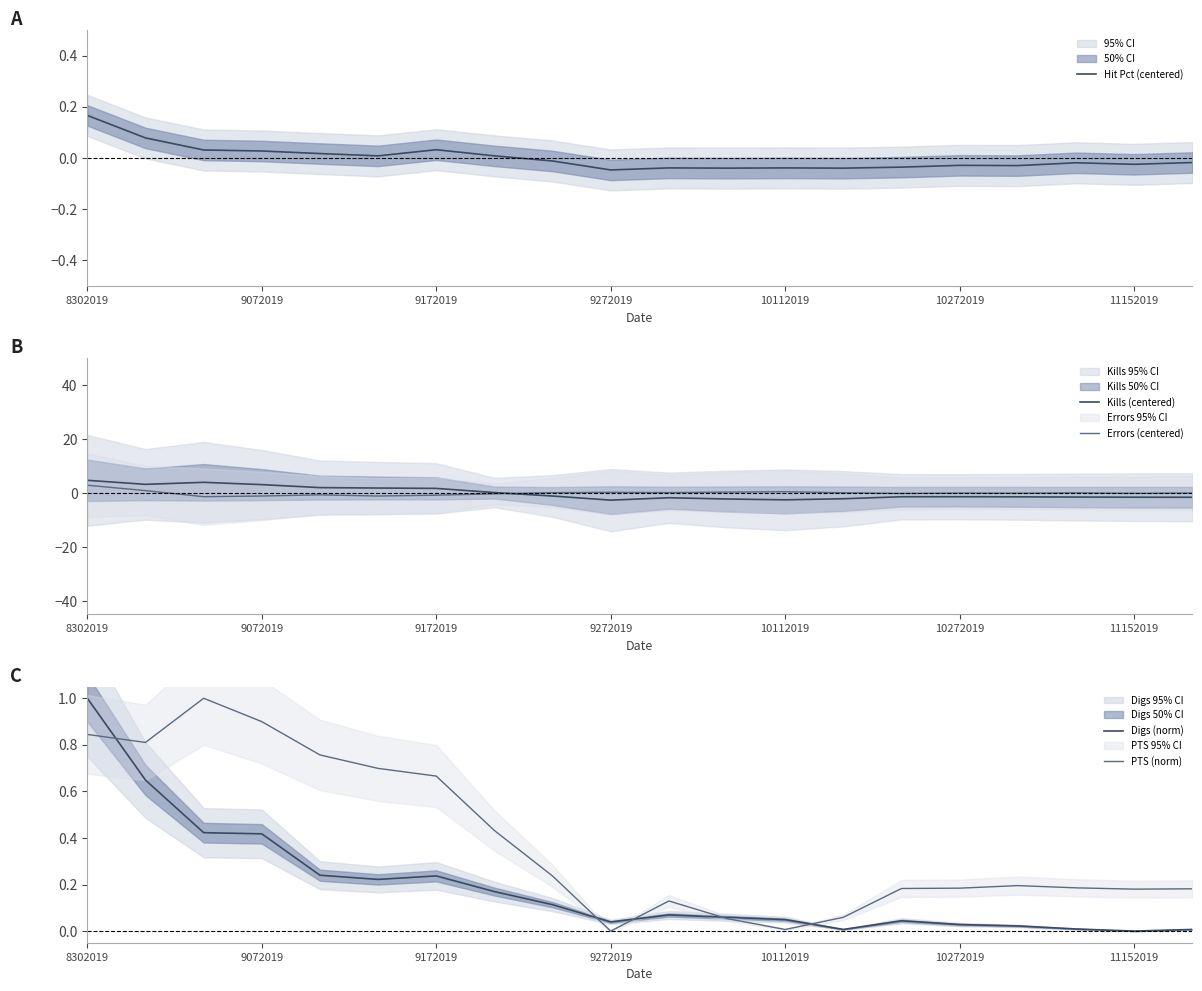

What is the maximum value for Errors (centered)?

2.9